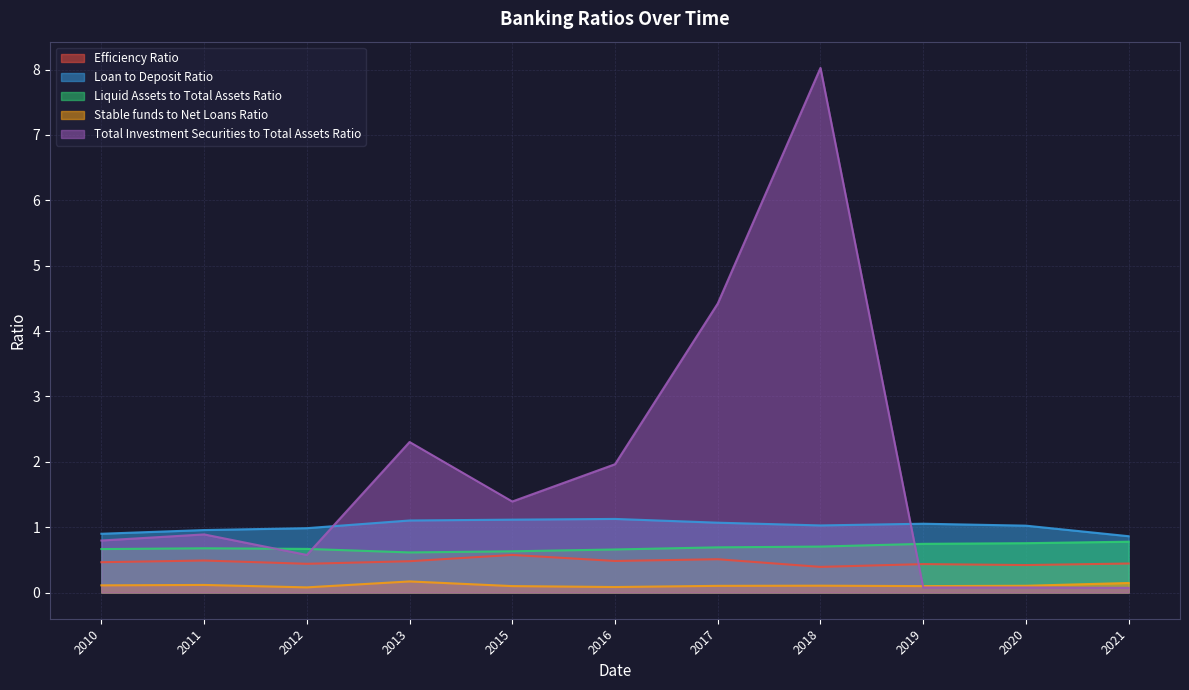

True or false: Total Investment Securities to Total Assets Ratio and Loan to Deposit Ratio cross at least once.

True